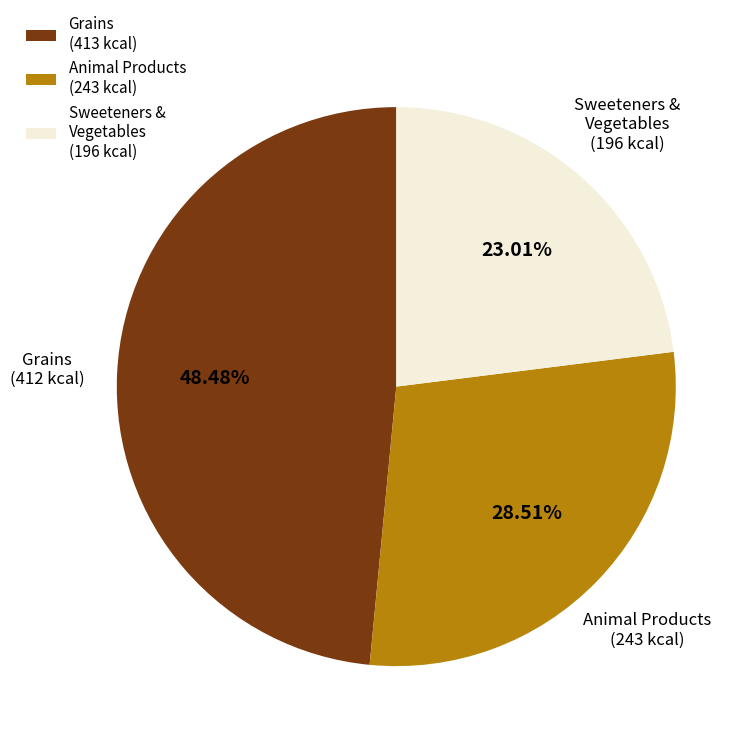

Rank the categories by value from lowest to highest.

Sweeteners & Vegetables (196 kcal), Animal Products (243 kcal), Grains (413 kcal)